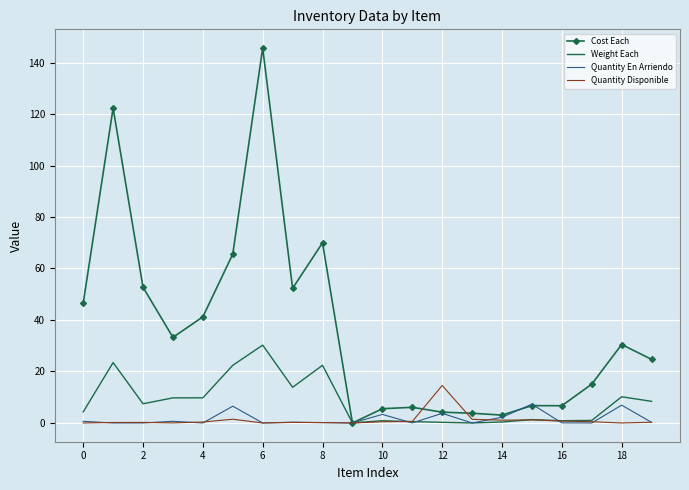

Which series has the largest total across all categories?

Cost Each